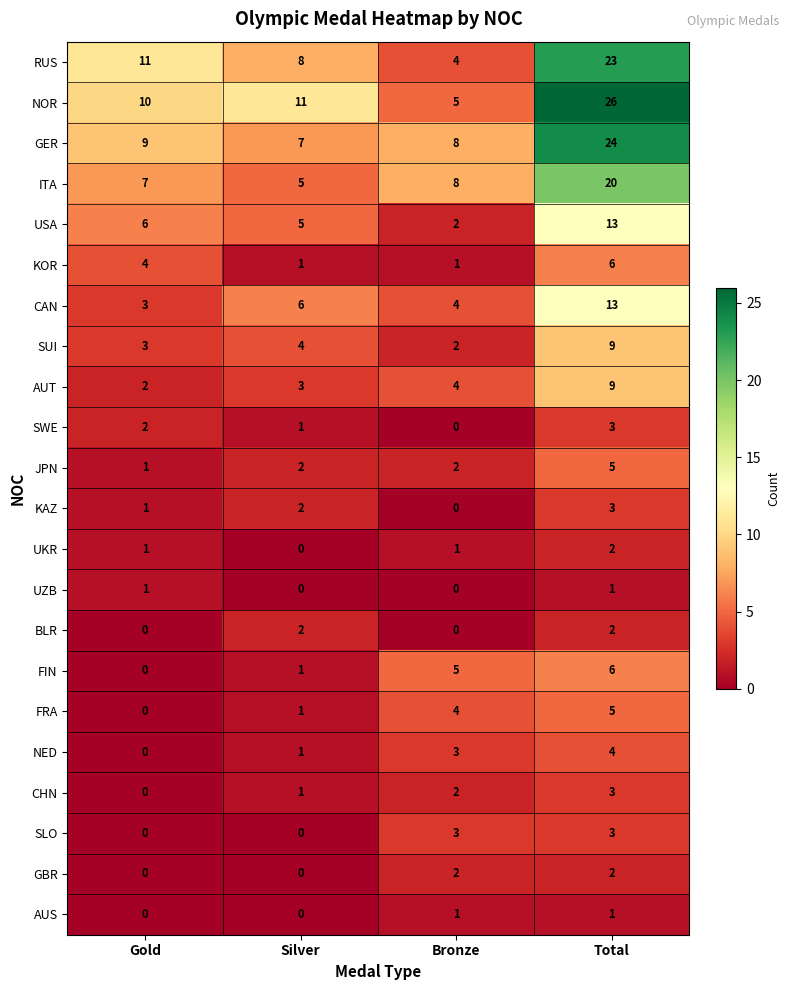

Is the value of GBR at Silver greater than the value of NED at Bronze?

No